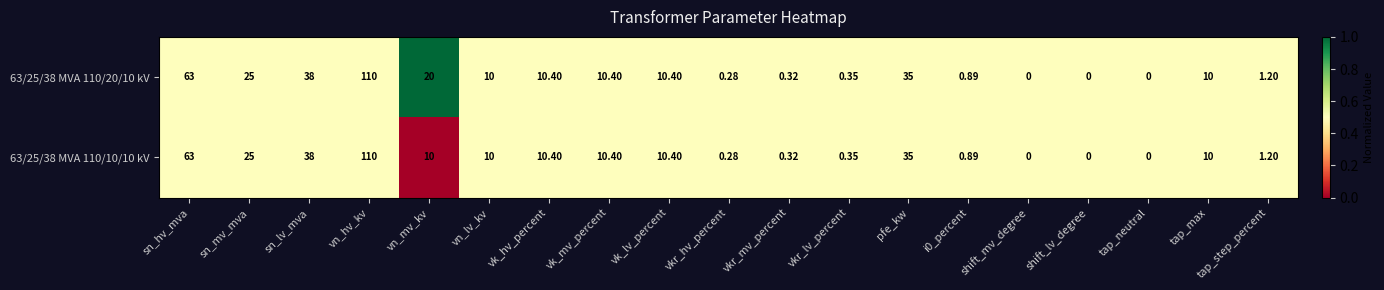

At which category is the sum across all series the highest?

vn_hv_kv